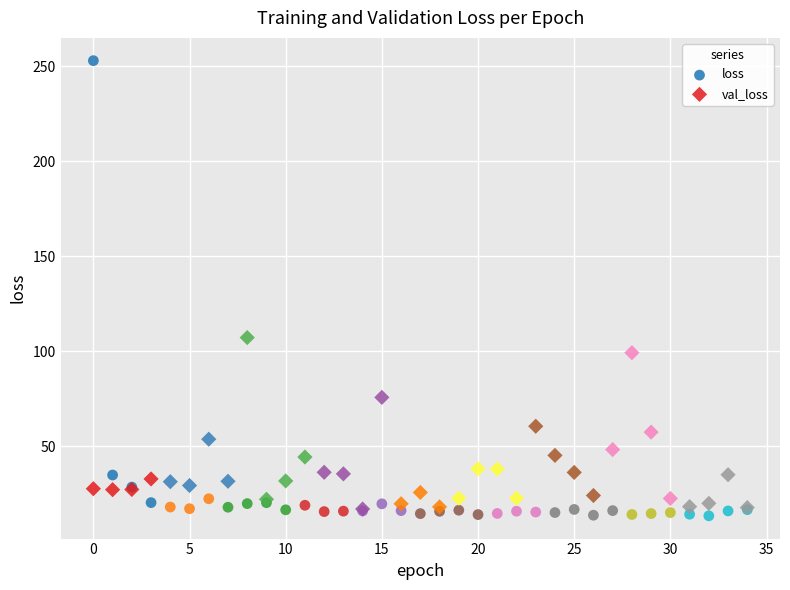

In the loss series, what Y value is closest to 133?

34.8